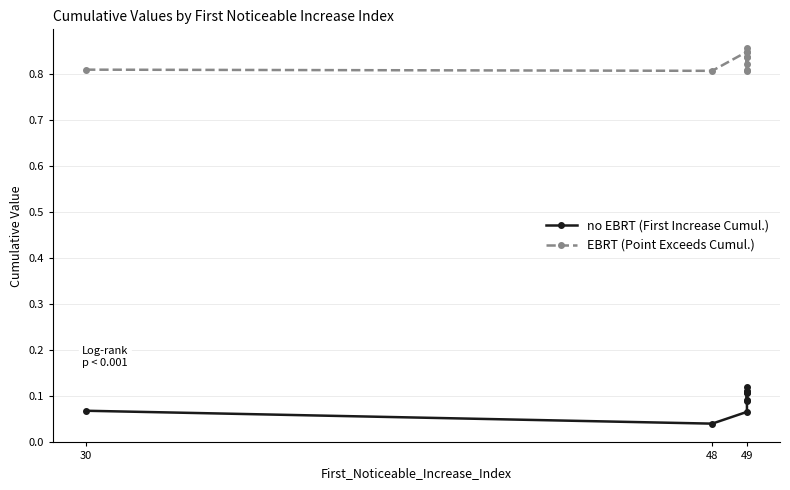

True or false: EBRT (Point Exceeds Cumul.) and no EBRT (First Increase Cumul.) cross at least once.

False